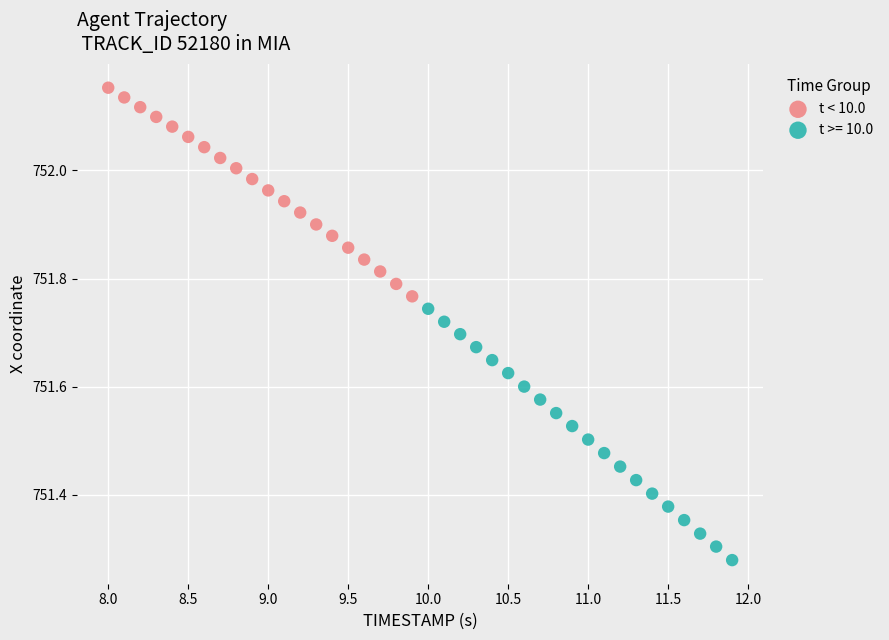

Which series has the largest Y range (max minus min)?

t >= 10.0